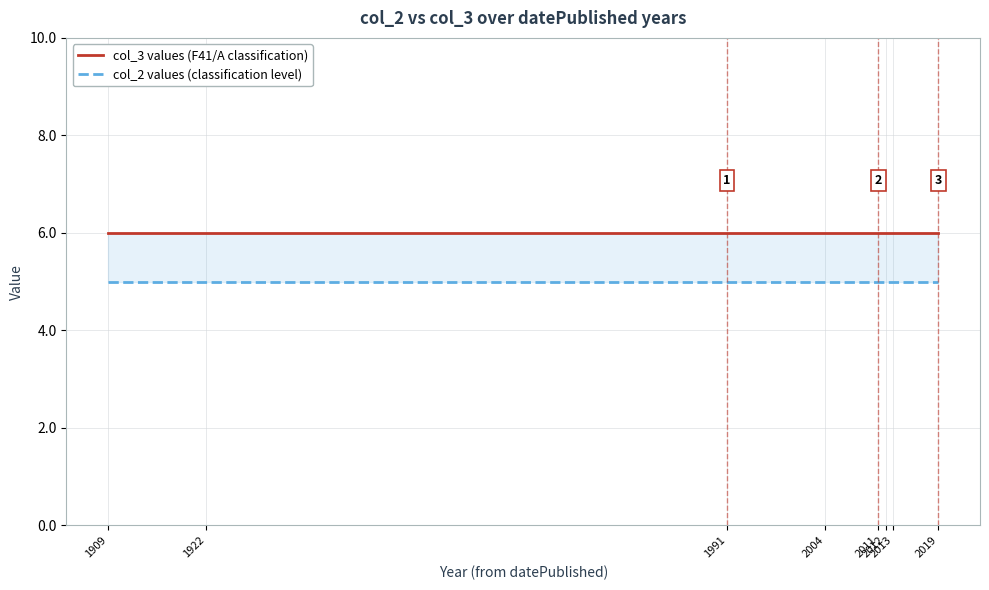

True or false: col_2 values (classification level) and col_3 values (F41/A classification) intersect in this chart.

False